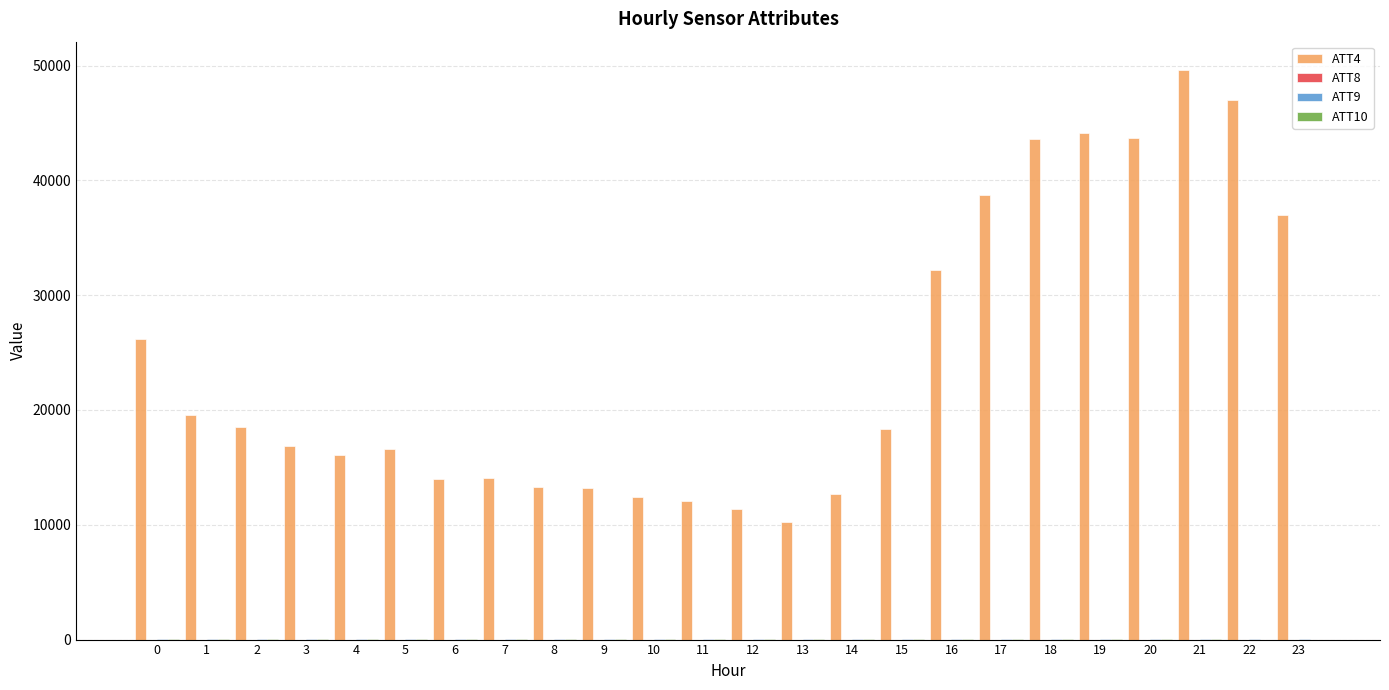

Which series has the largest total across all categories?

ATT4